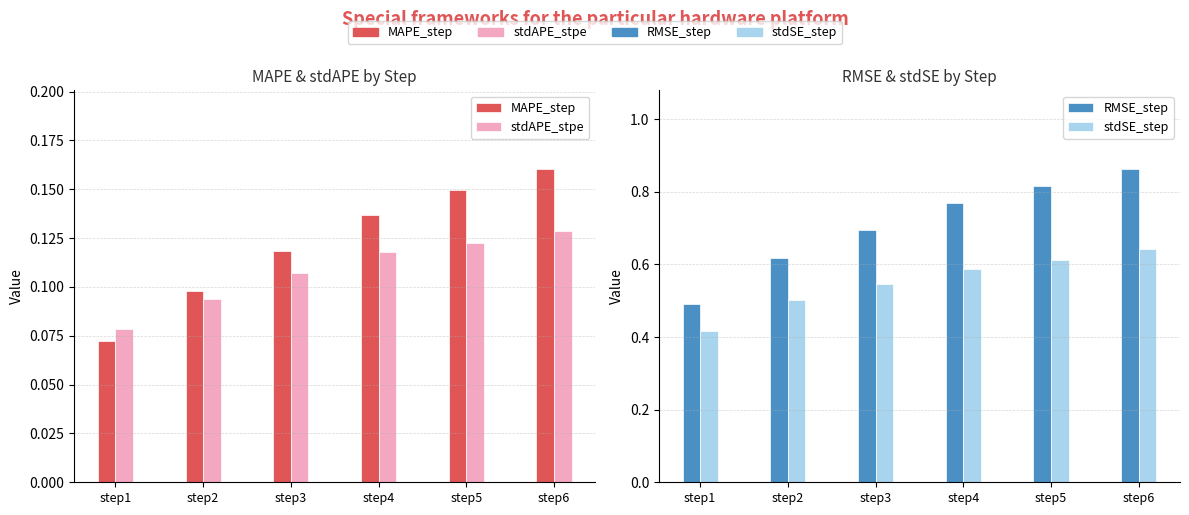

What is the value of the stdSE_step bar at the 1st from the left?

0.4